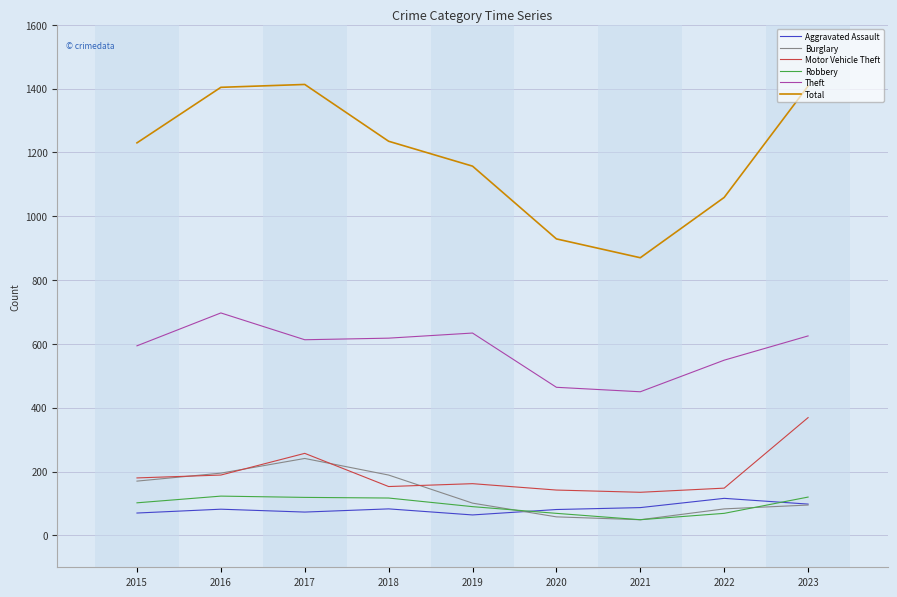

Which series changed the most between 2022 and 2023?

Total